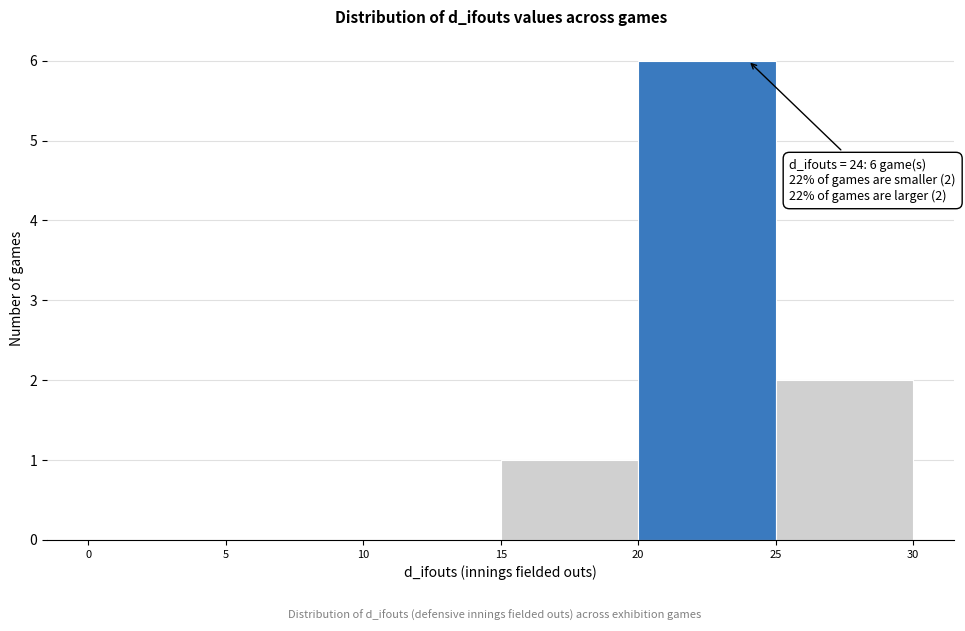

Over which range of the x-axis is the bar tallest?

20 to 25